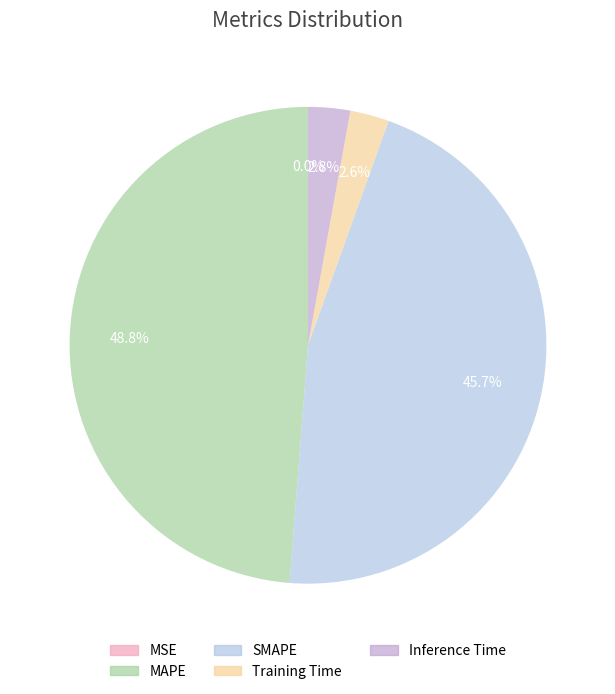

To the nearest percent, what is the difference between the Training Time and MAPE slice percentages?

46%